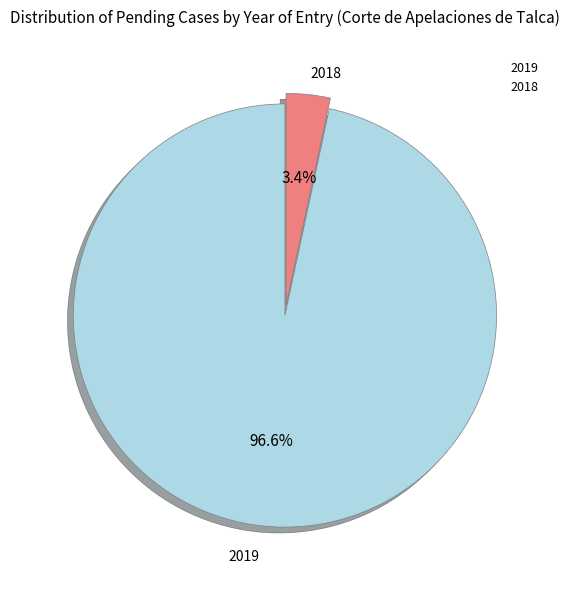

How many slices are in this pie chart?

2